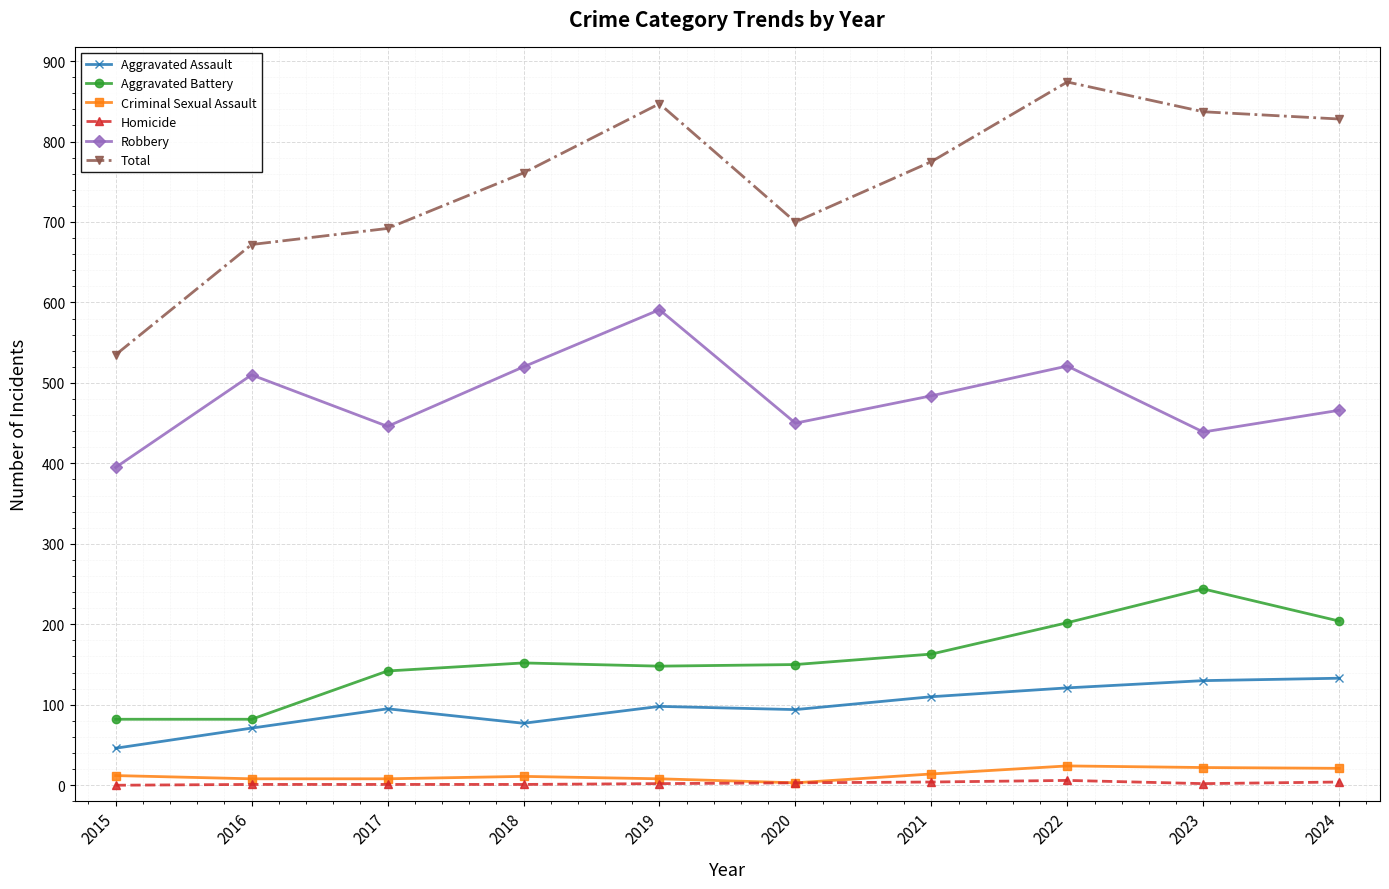

True or false: Aggravated Assault and Homicide cross at least once.

False